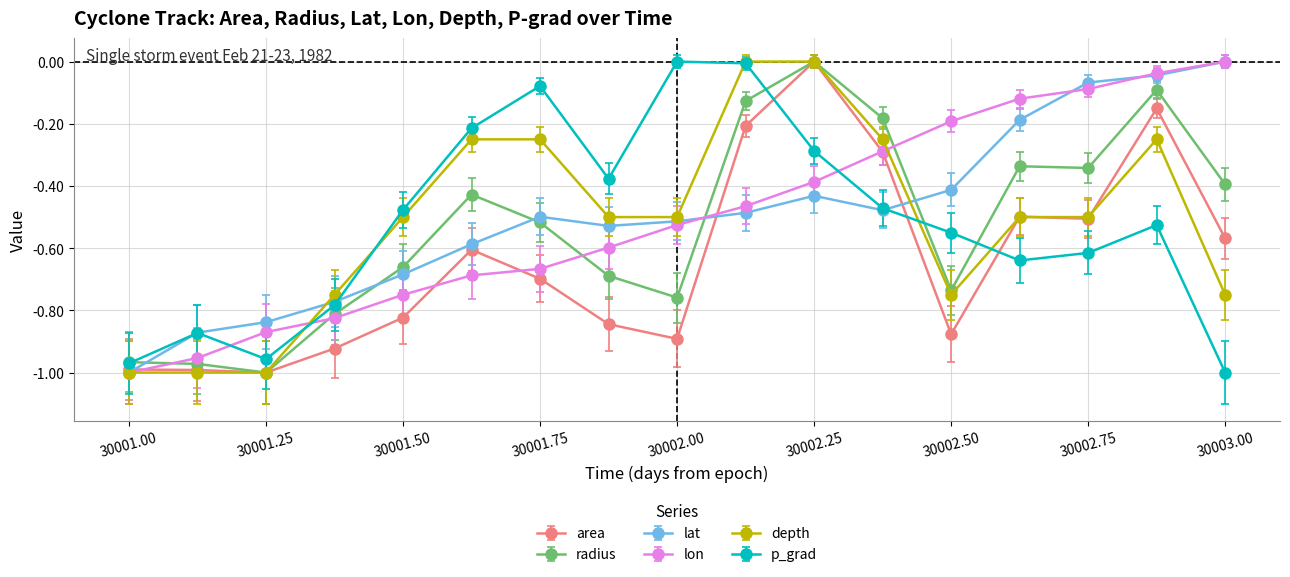

True or false: radius has more than 0 interior local peaks.

True